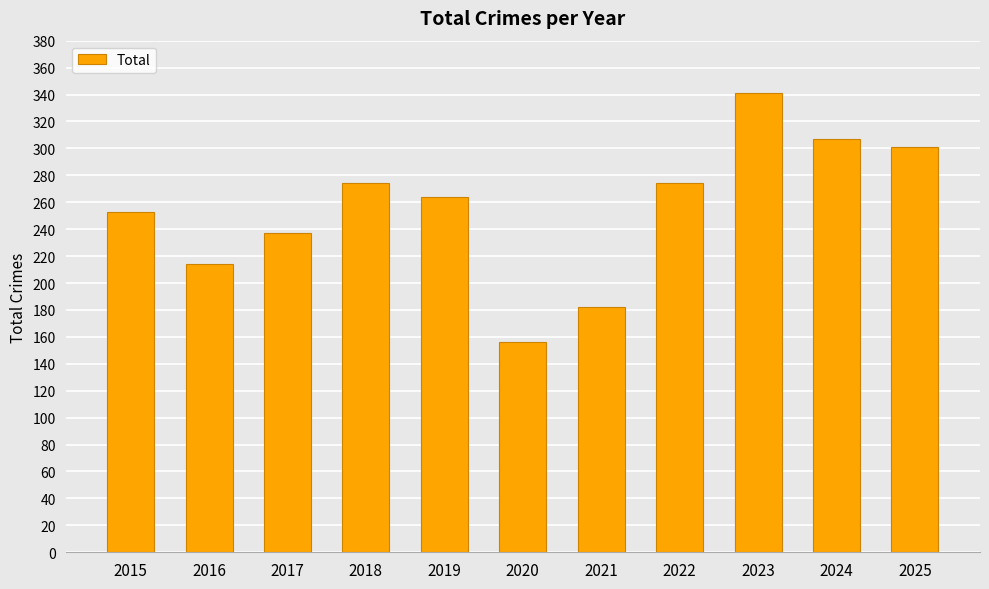

True or false: the data shows 301 at 2025.

True